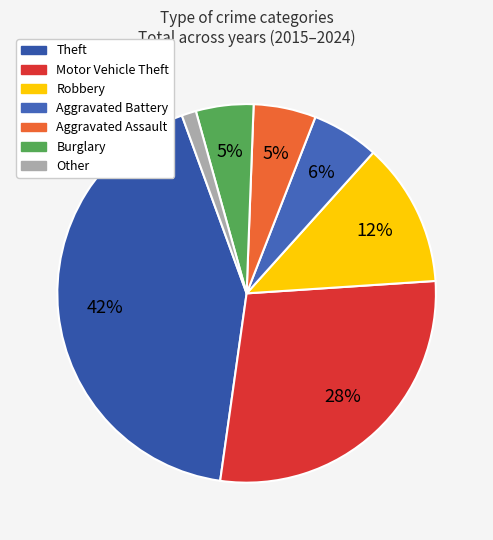

How many segments does this pie chart have?

7